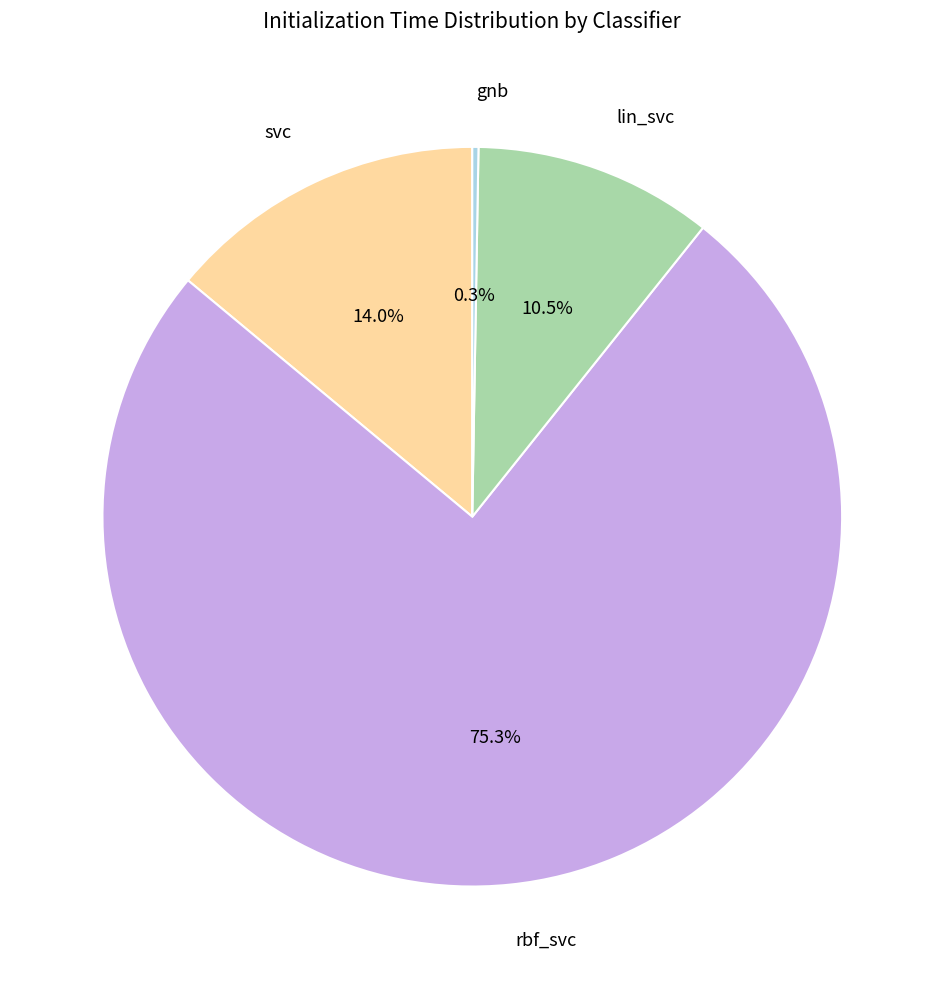

Between svc and lin_svc, which is larger?

svc